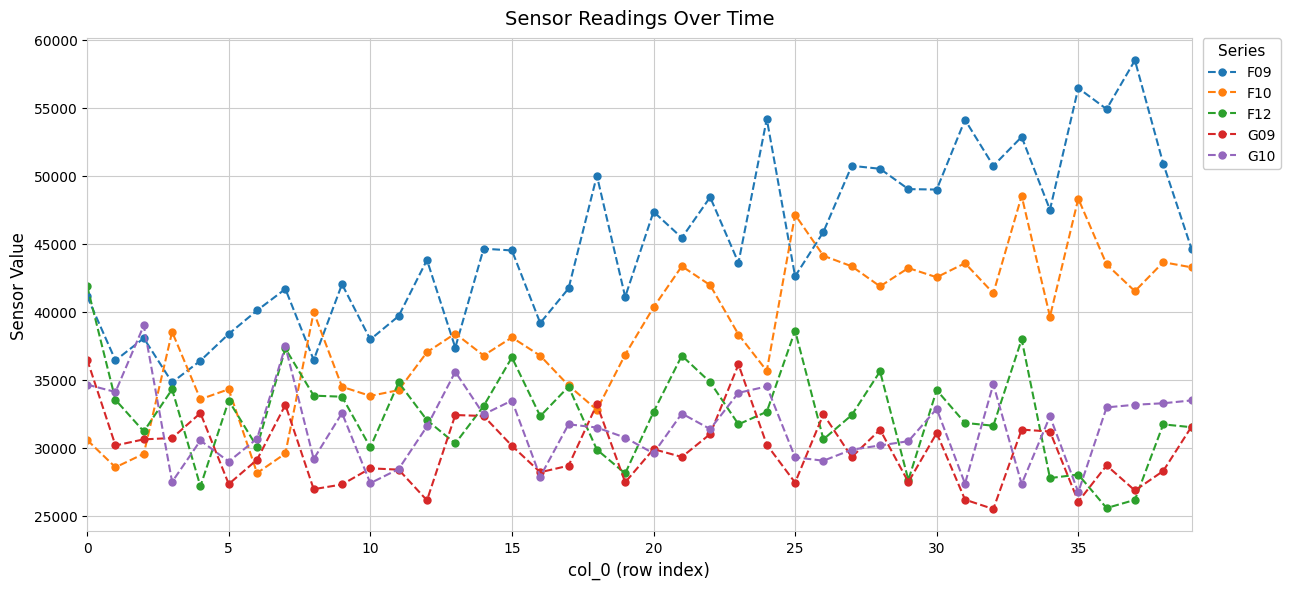

In F09, how many points are lower than both neighbors (excluding endpoints)?

14